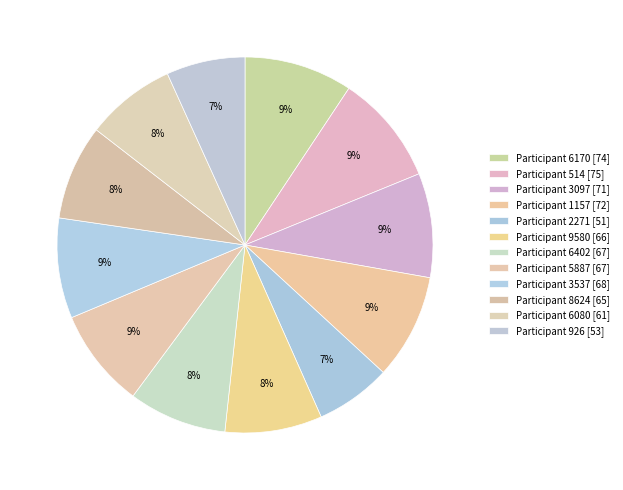

To the nearest percent, what is the difference between the largest and smallest slice percentages?

3%